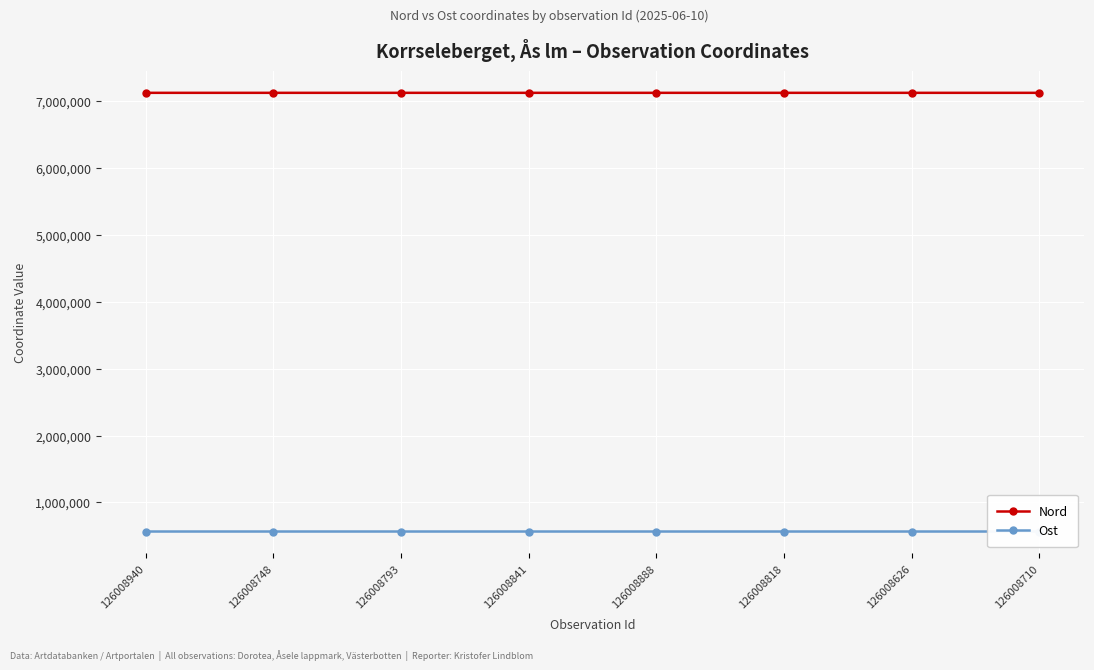

True or false: Nord and Ost cross at least once.

False